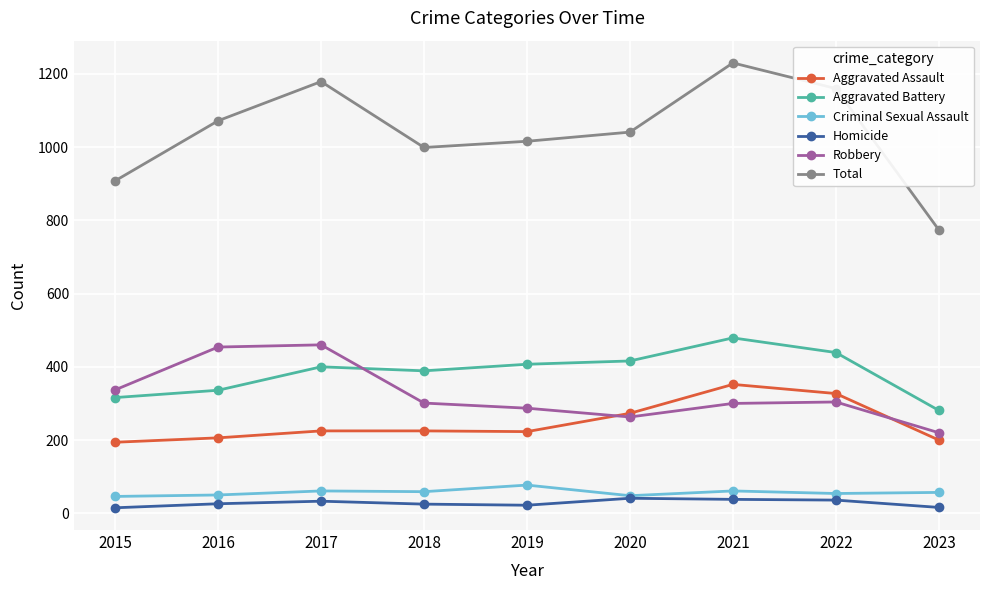

The value of Aggravated Battery at 2021 is 814. True or false?

False